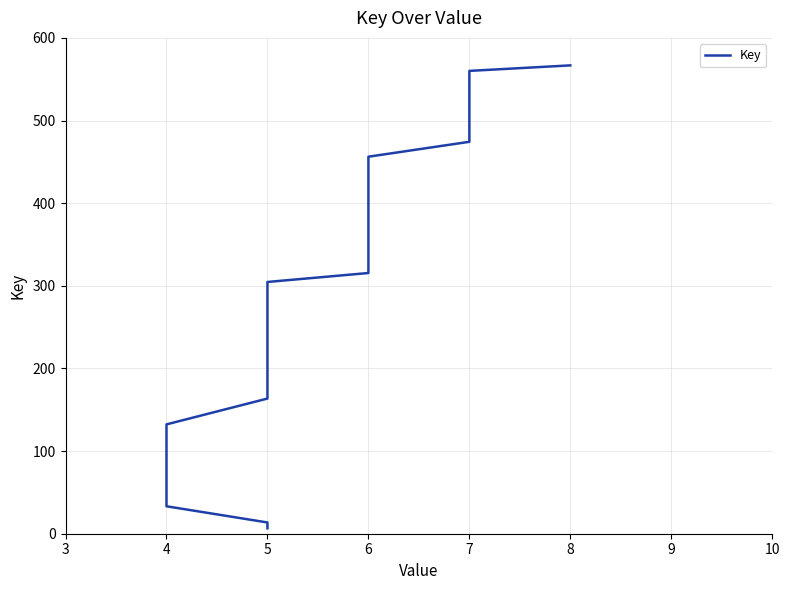

What is the change in value from 5 to 6?

+134.1